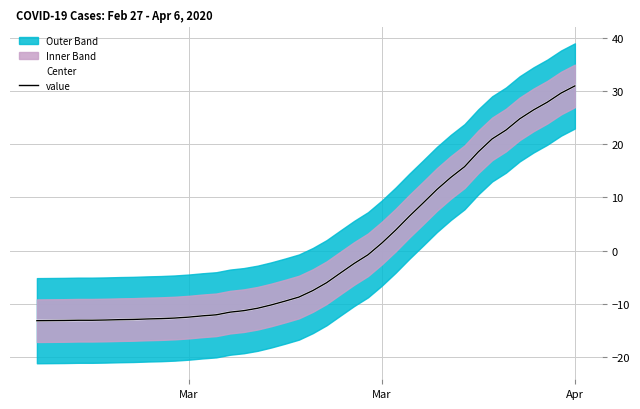

What is the difference between the second highest and minimum values in the Center series?

42.8